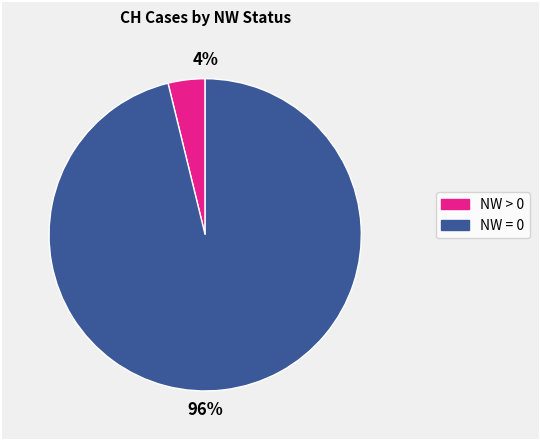

To the nearest percent, what is the average slice percentage?

50%